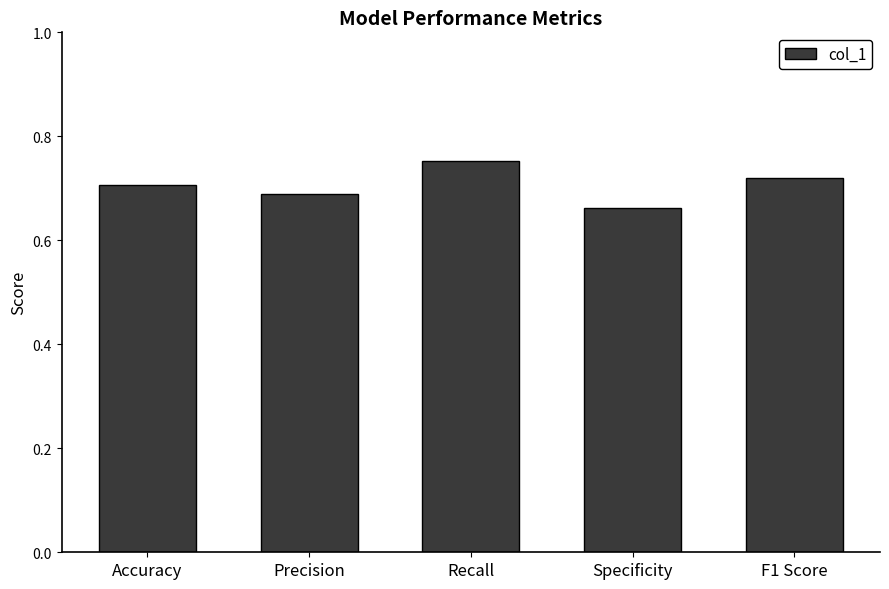

Which label corresponds to the smallest value in the chart?

Specificity